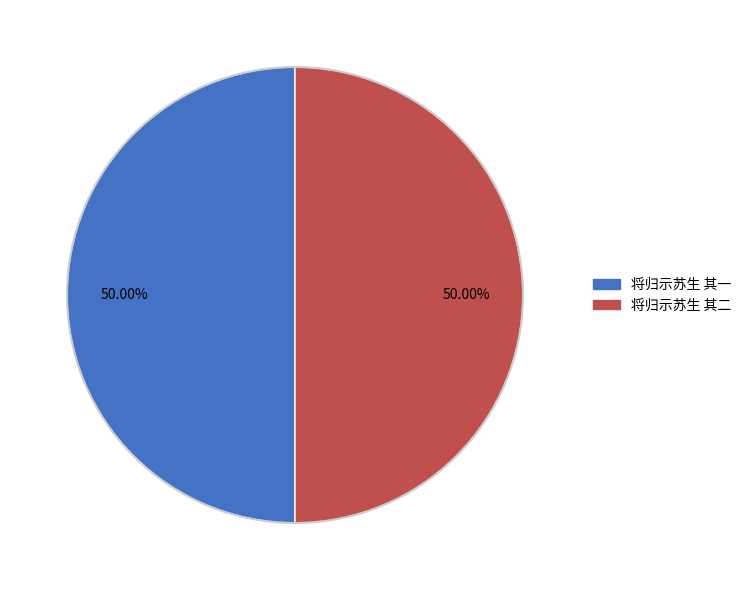

To the nearest percent, what is the average slice percentage?

50%